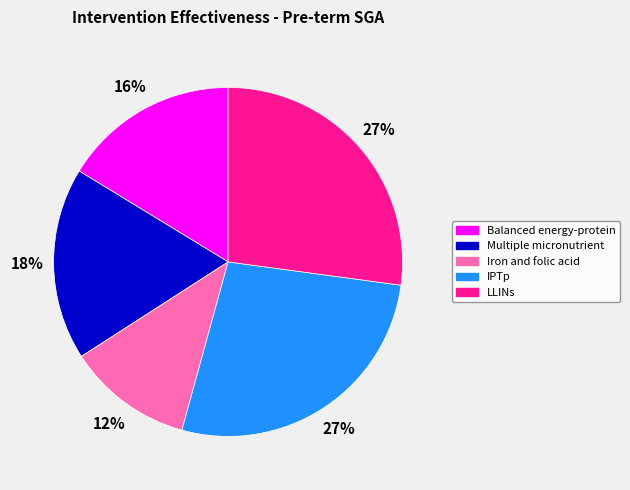

To the nearest percent, what is the average slice percentage?

20%